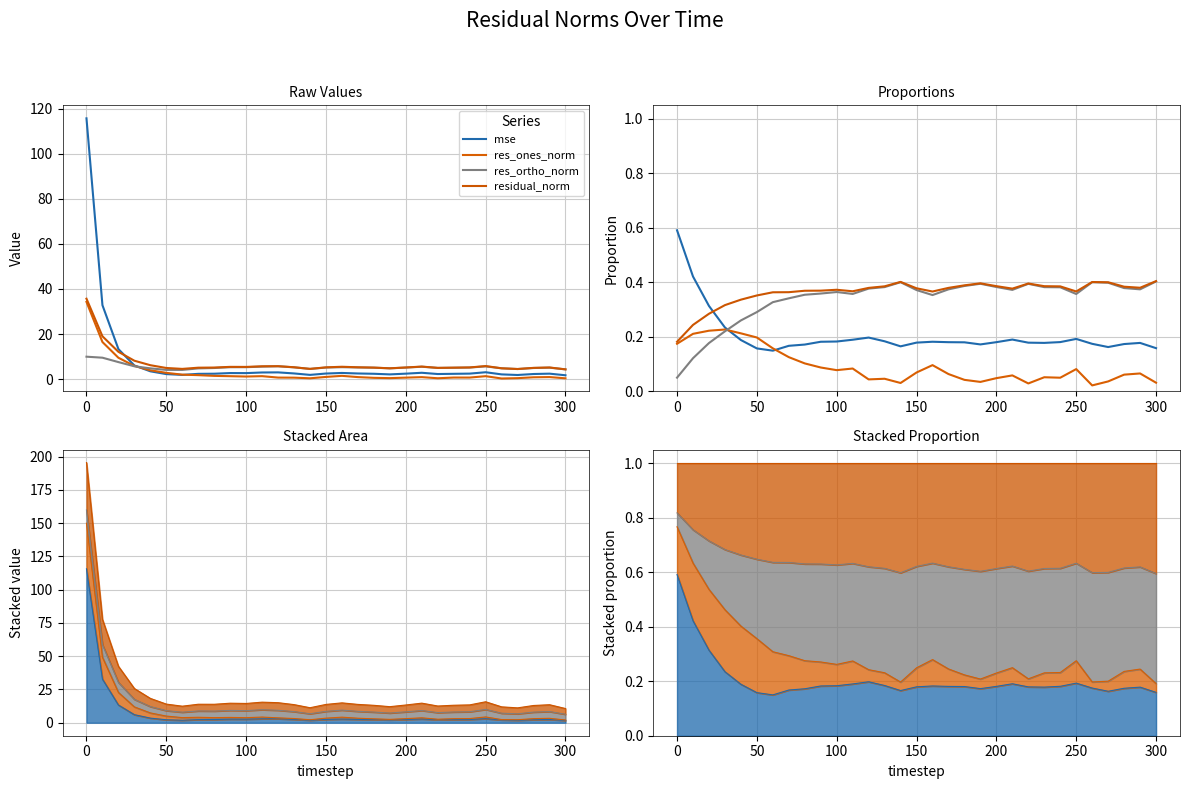

What are all the series names shown in the legend?

mse, res_ones_norm, res_ortho_norm, residual_norm